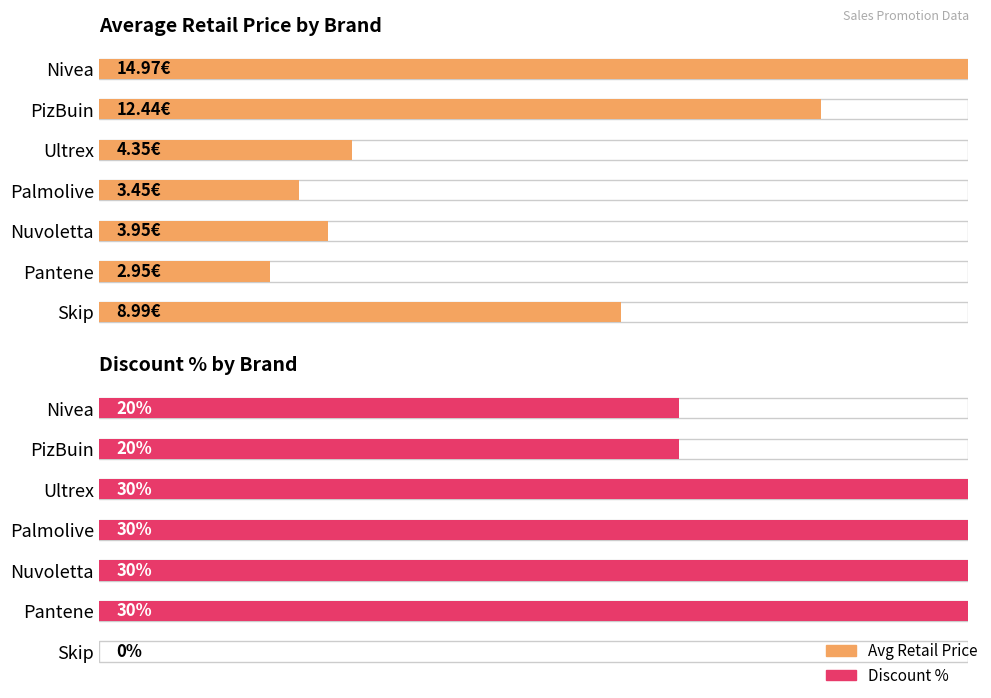

Are the bars grouped side by side (vs. stacked)?

Yes